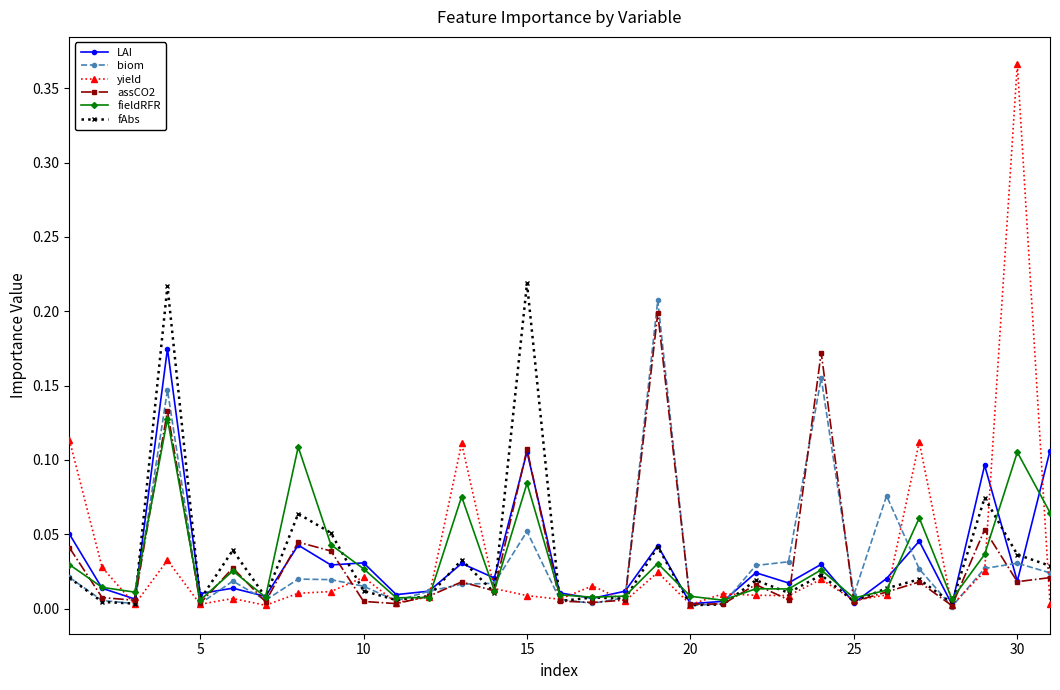

True or false: assCO2 and biom cross at least once.

True